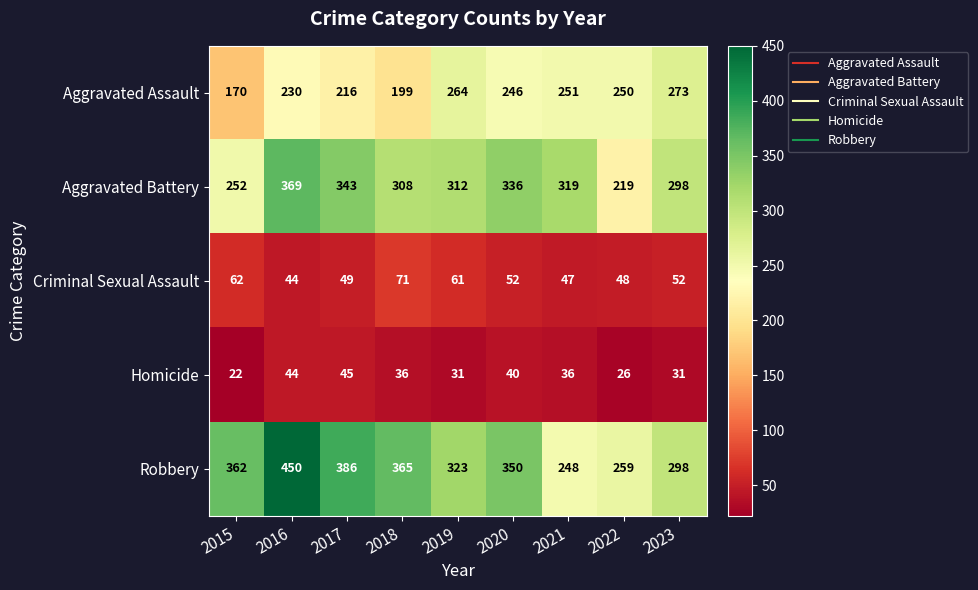

At how many categories does at least one series exceed 95?

9